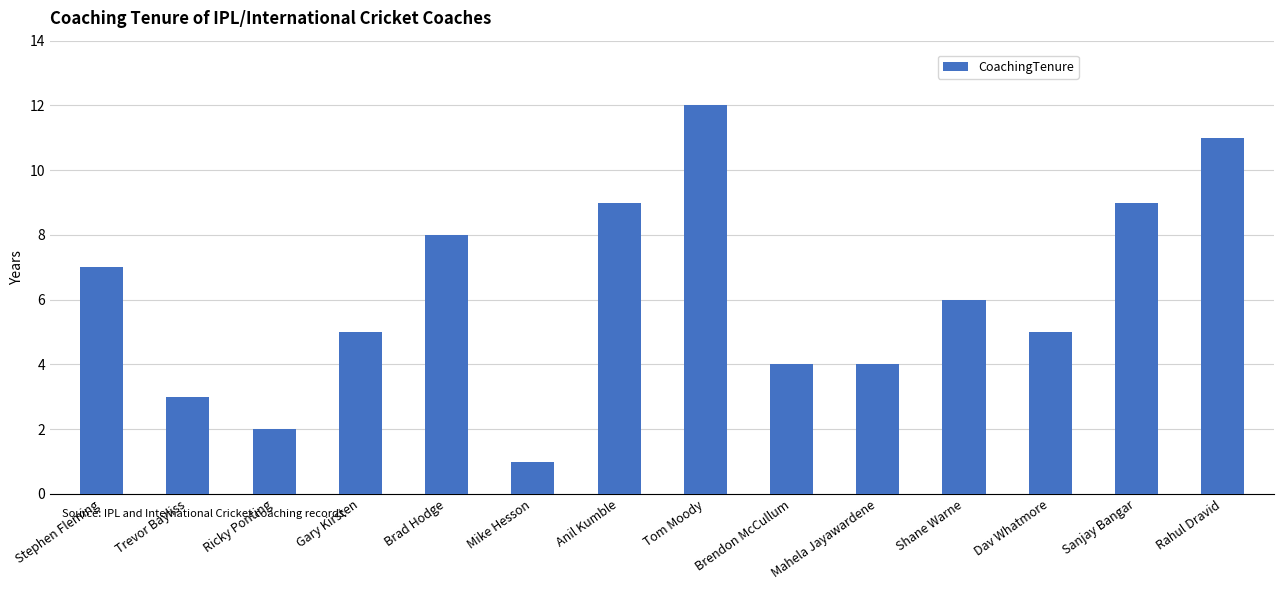

Reading left to right, list all the values displayed in this chart.

Stephen Fleming=7	Trevor Bayliss=3	Ricky Ponting=2	Gary Kirsten=5	Brad Hodge=8	Mike Hesson=1	Anil Kumble=9	Tom Moody=12	Brendon McCullum=4	Mahela Jayawardene=4	Shane Warne=6	Dav Whatmore=5	Sanjay Bangar=9	Rahul Dravid=11